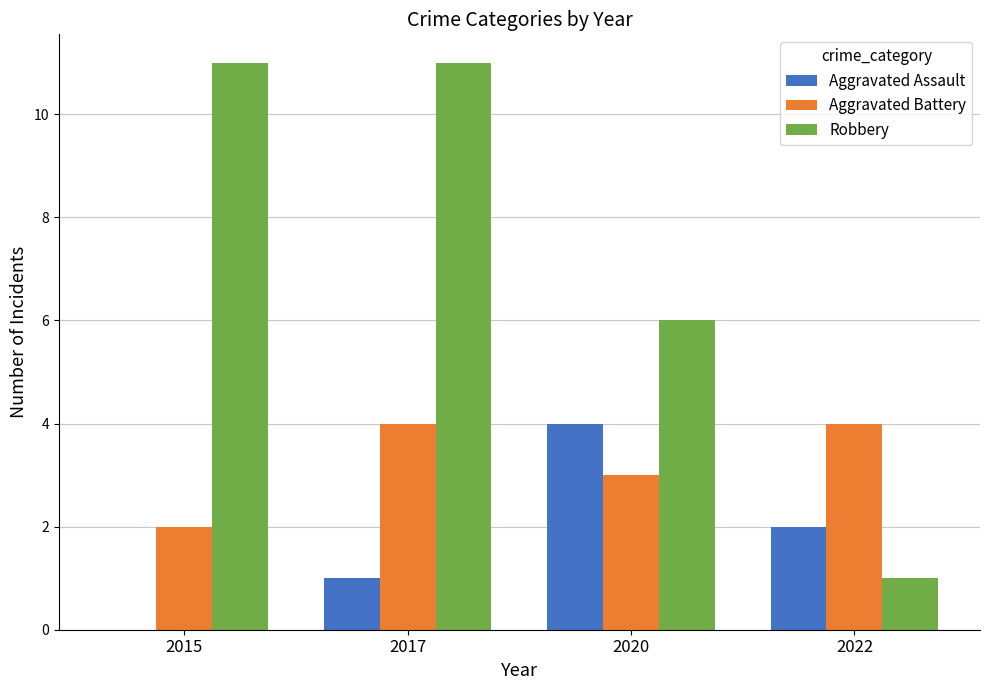

Which category has the highest value in the Aggravated Assault series?

2020